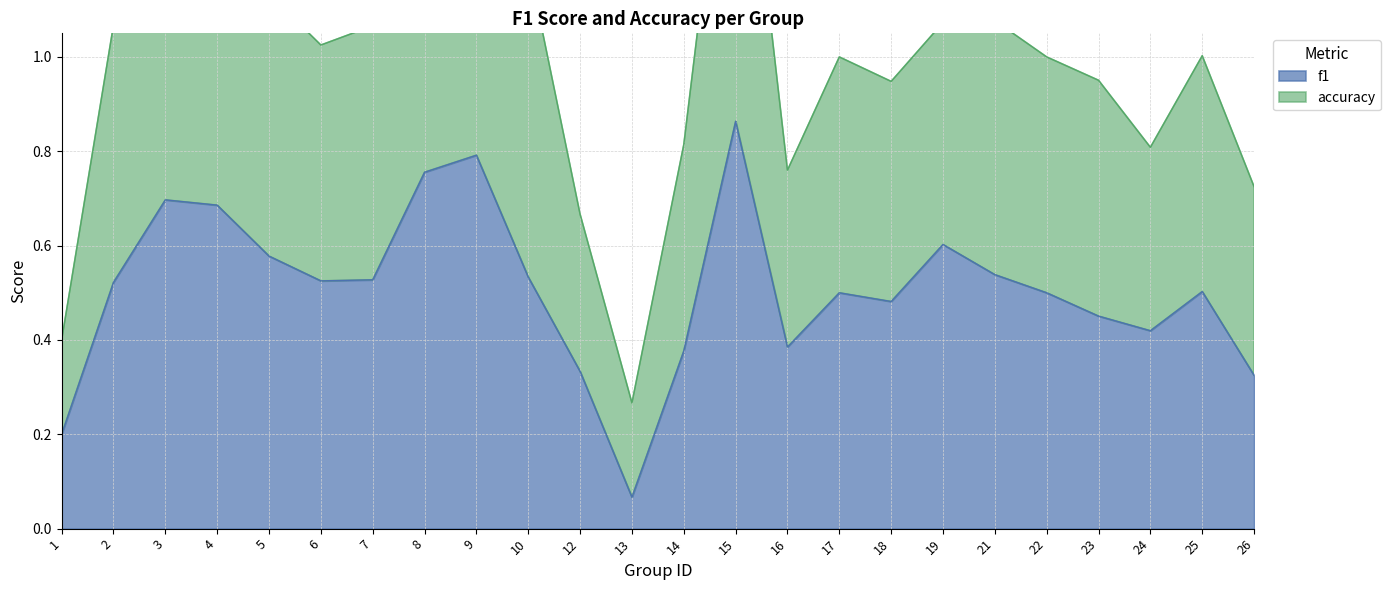

True or false: f1 and accuracy intersect in this chart.

False